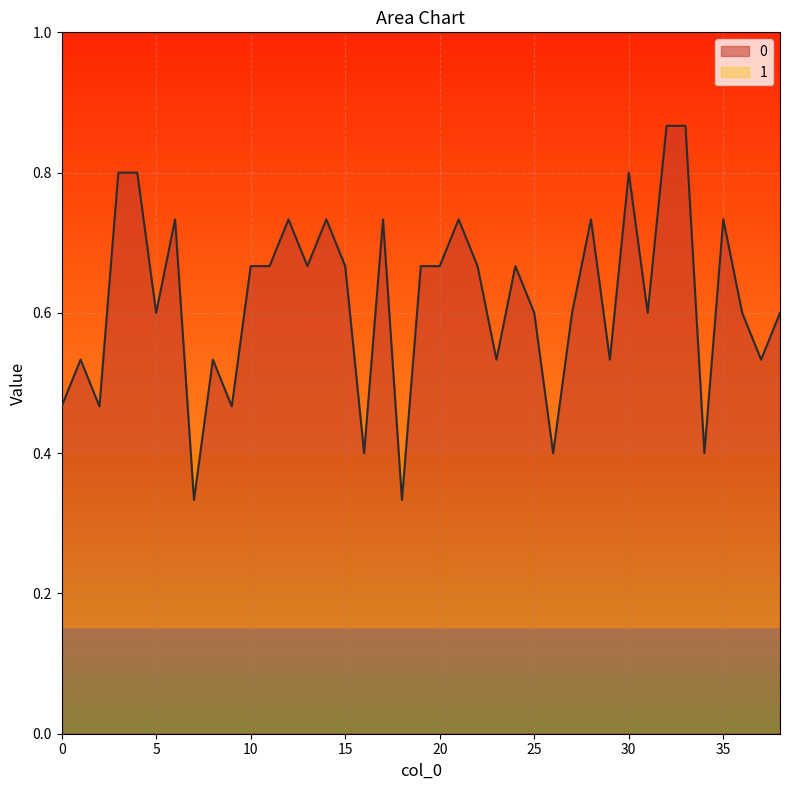

List the labels in order of value, largest first.

32, 33, 3, 4, 30, 6, 12, 14, 17, 21, 28, 35, 10, 11, 13, 15, 19, 20, 22, 24, 5, 25, 27, 31, 36, 38, 1, 8, 23, 29, 37, 0, 2, 9, 16, 26, 34, 7, 18